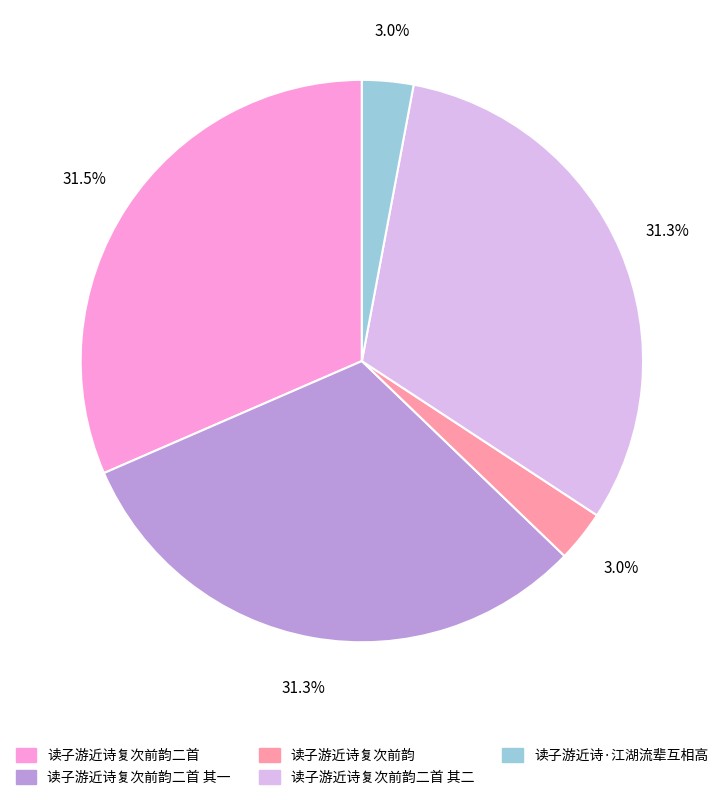

Is there any slice that represents more than half of the pie?

No